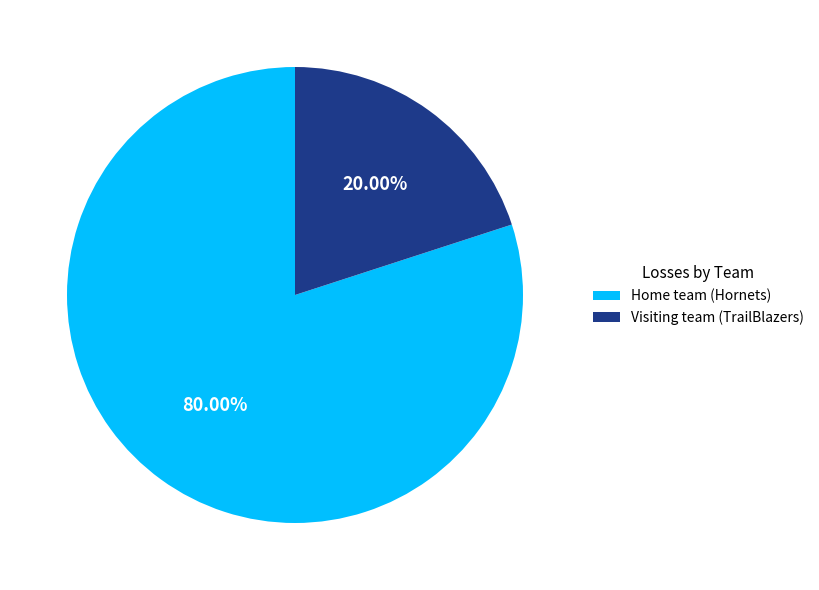

Which category has the biggest portion of the pie?

Home team (Hornets)